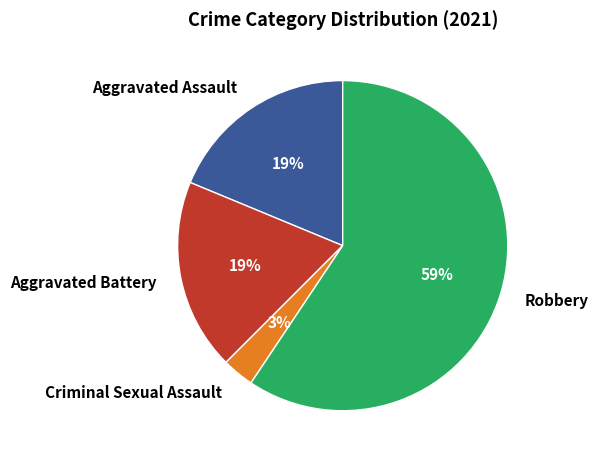

What percentage is the Robbery slice, to the nearest percent?

59%